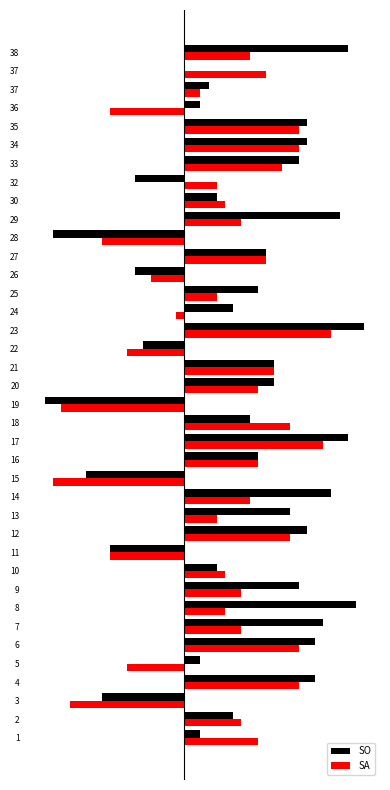

What are all the series names shown in the legend?

SO, SA